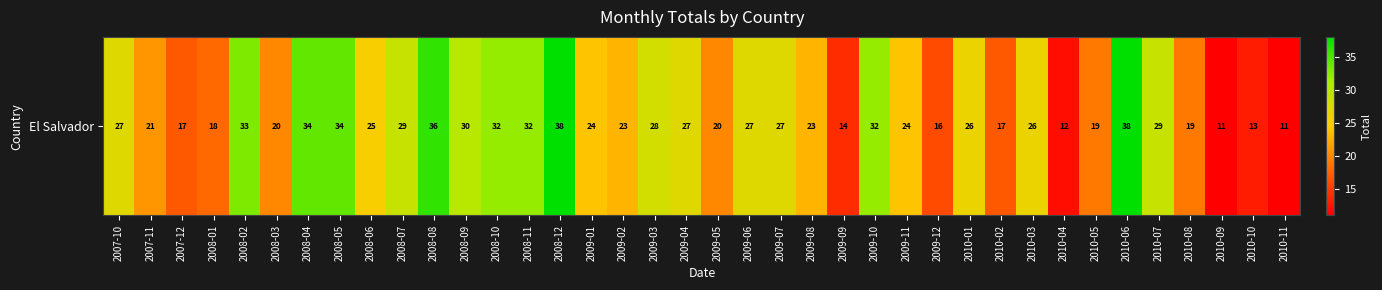

Which label corresponds to the largest value in the chart?

2008-12